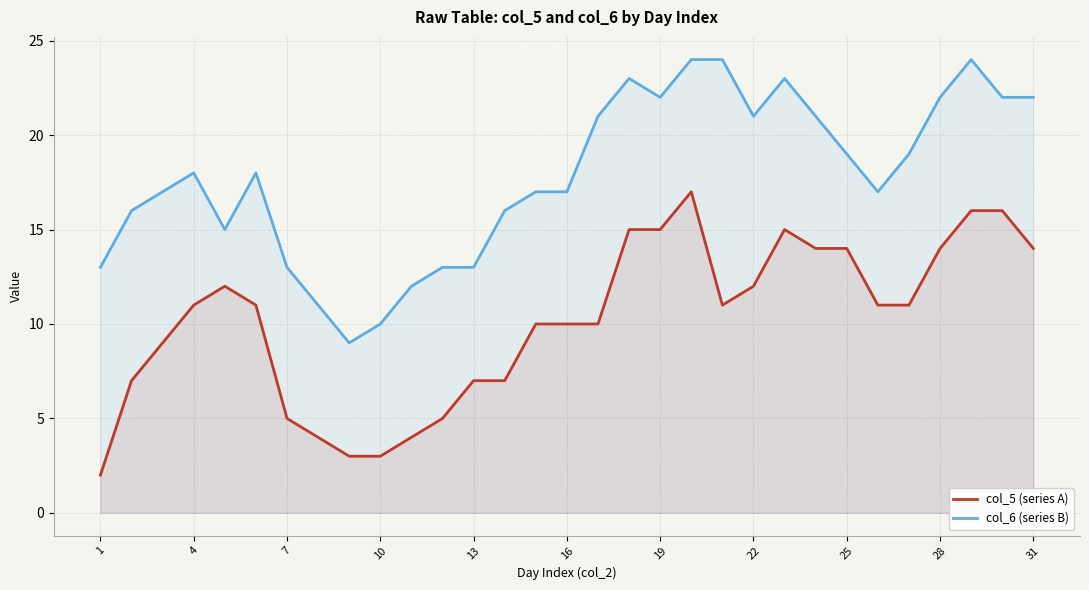

The col_6 (series B) series shows 10 at 10. True or false?

True